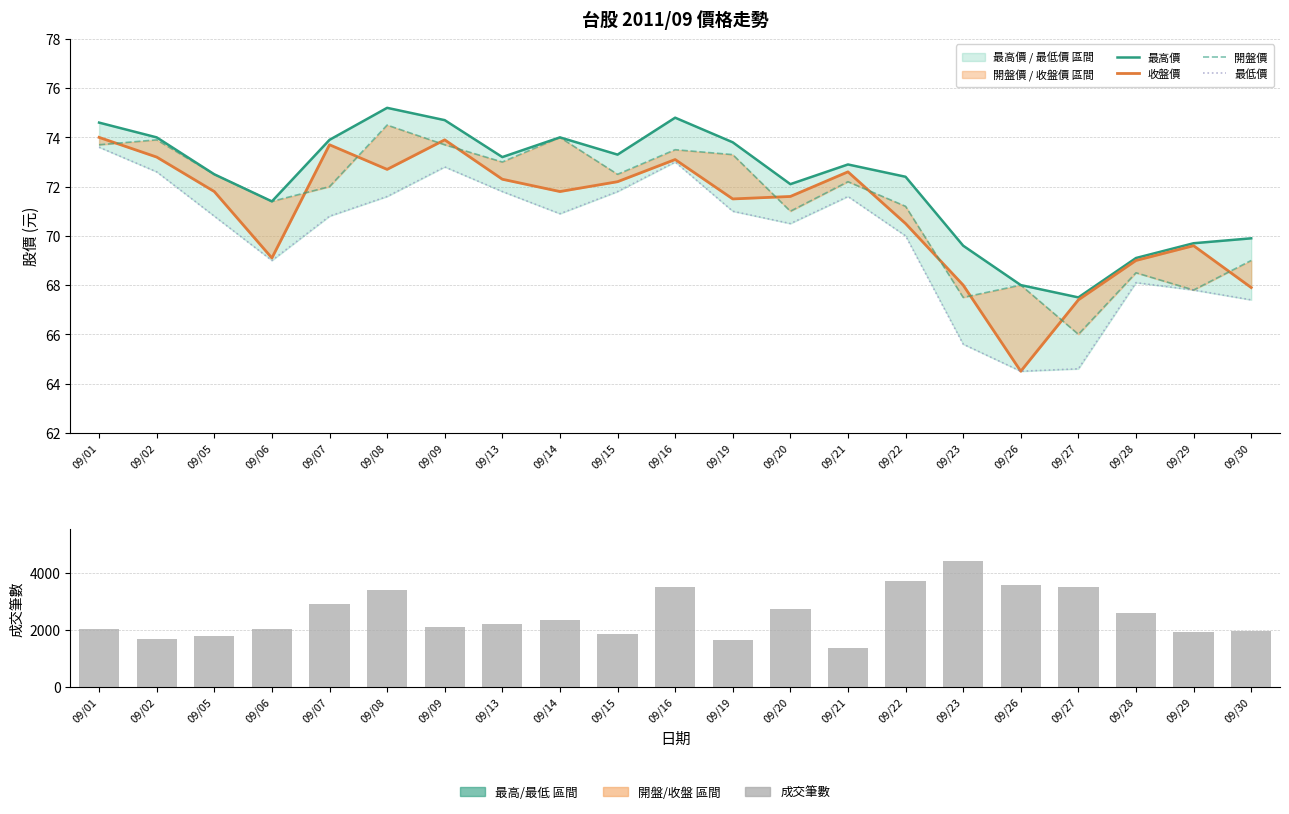

Is the value of 開盤價 at 09/06 greater than the value of 最低價 at 09/29?

Yes